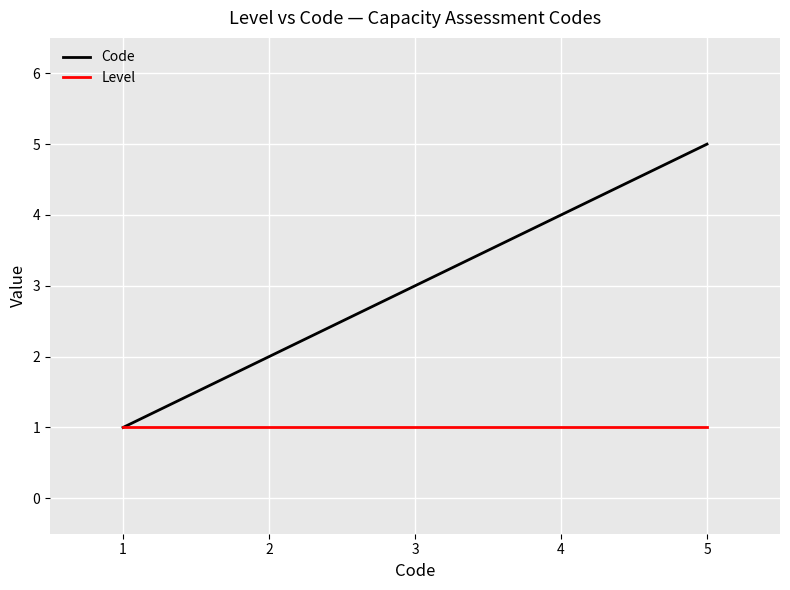

The Code series shows 3 at 3. True or false?

True